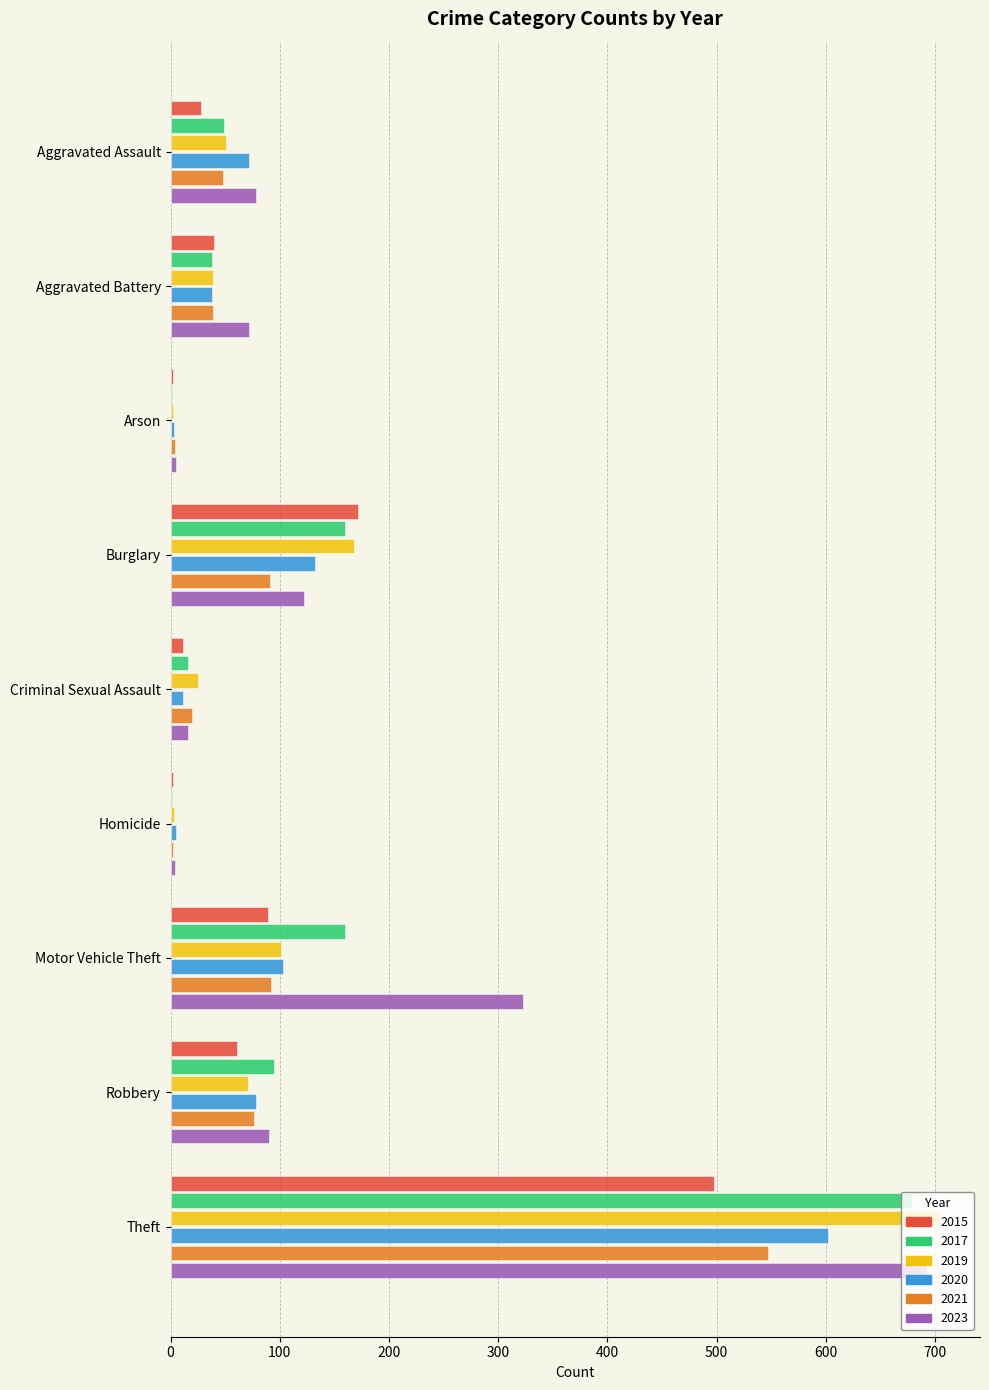

What is the sum of all 2020 values?

1044